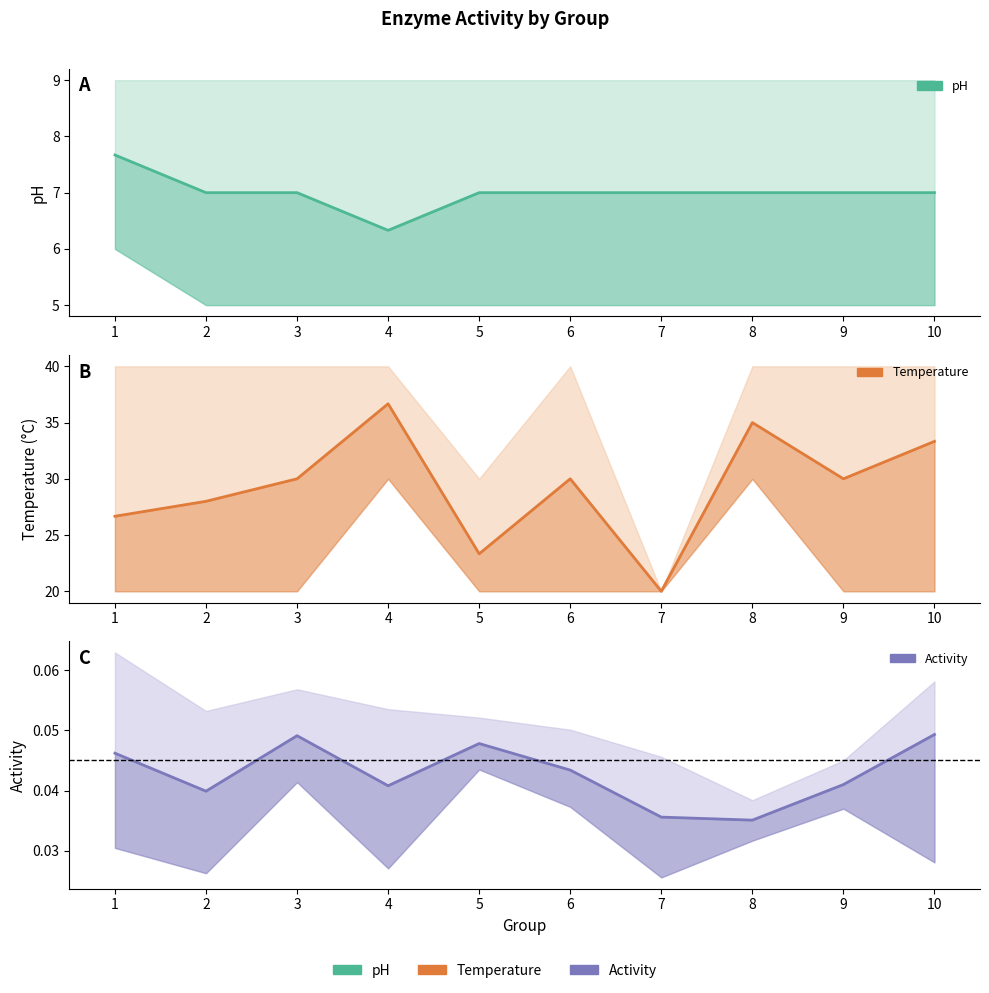

Where is the first local maximum for Mean Temp?

4